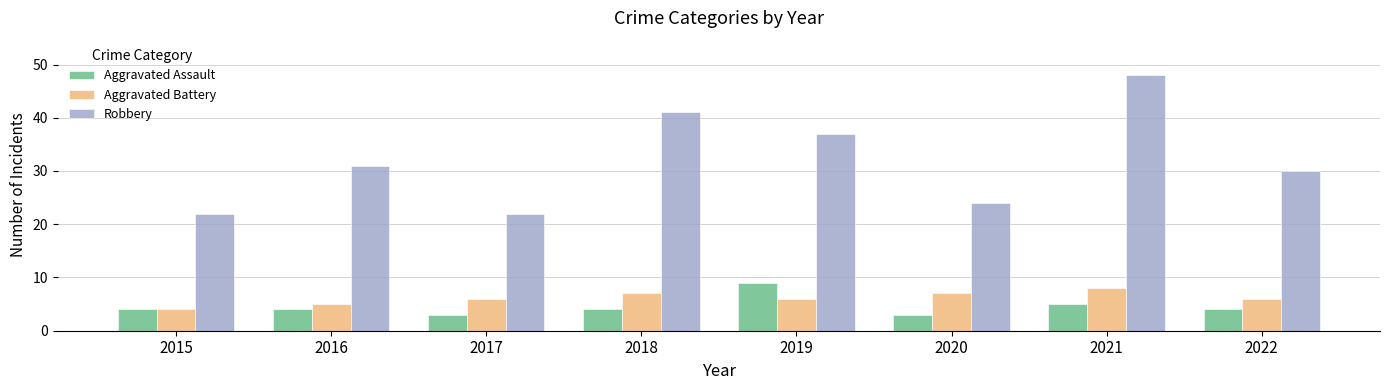

How many categories are shown in the chart?

8